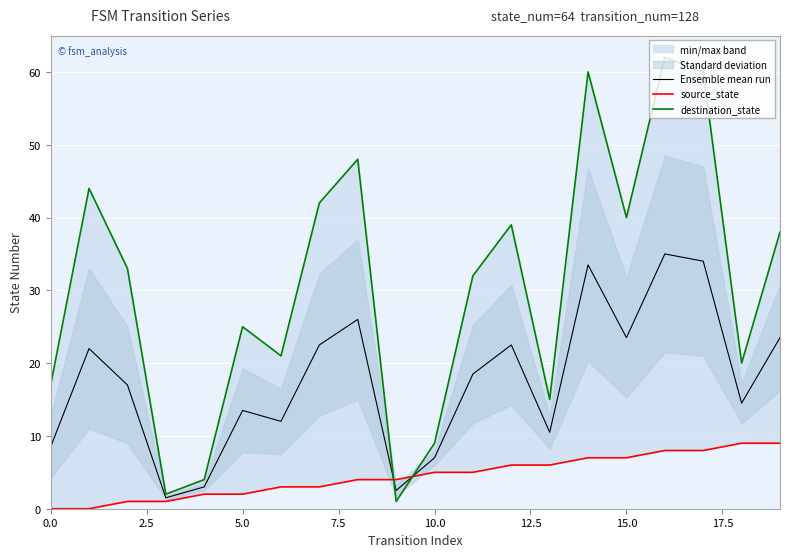

What is the minimum value for Ensemble mean run?

1.5